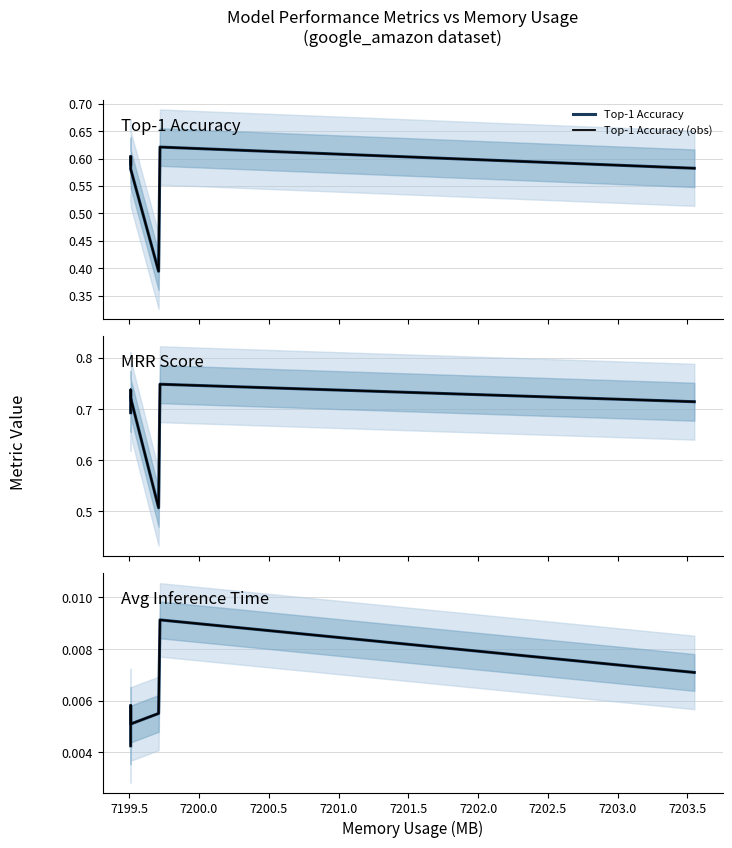

Which series has the widest spread of values?

MRR Score